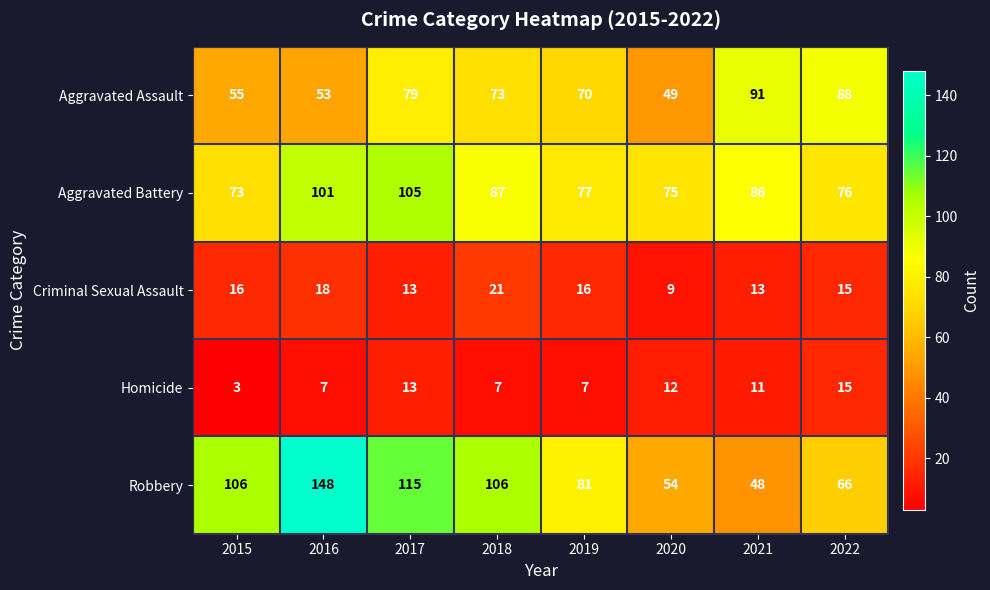

Where does the Aggravated Battery series first go above 86?

2016